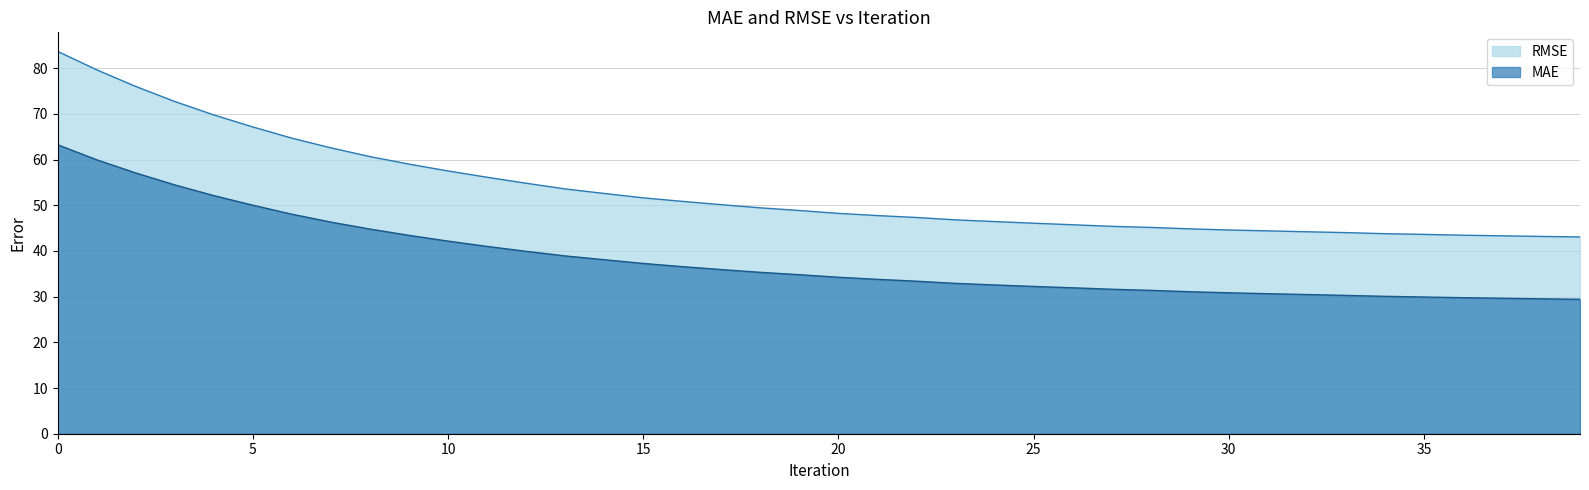

What is the spread (max minus min) of values at 38?

13.6